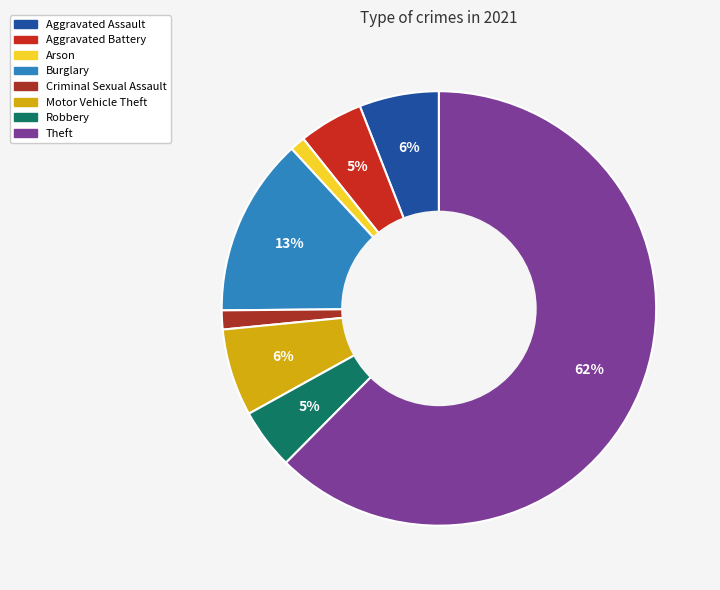

How many slices are in this pie chart?

8